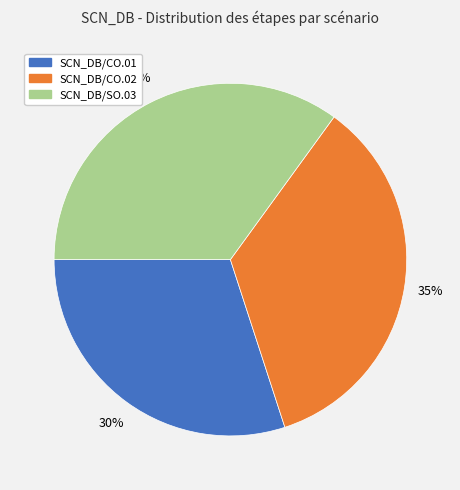

Is there a majority slice in this chart?

No